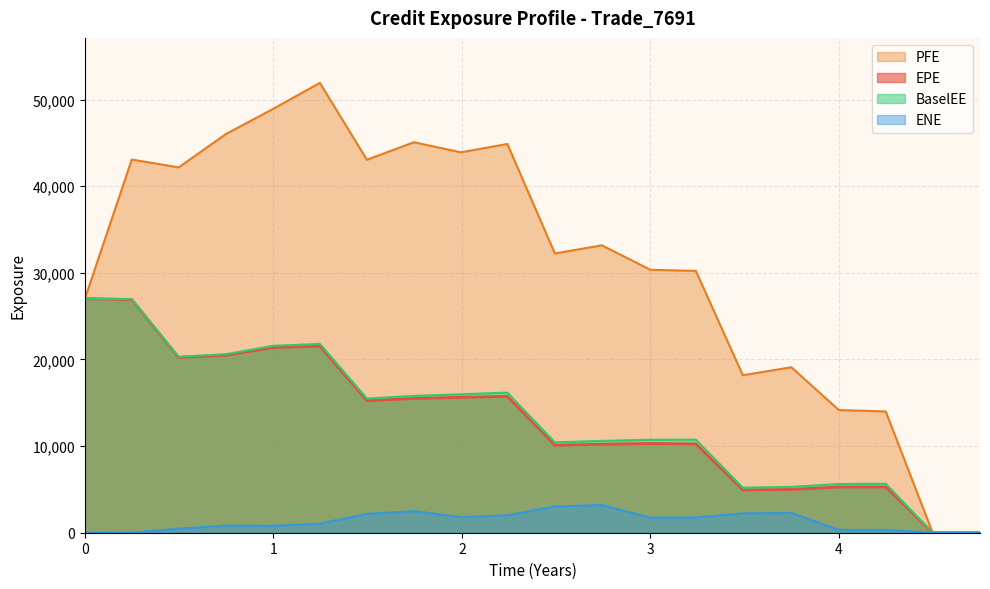

The BaselEE series shows 20612.6 at 0.748641. True or false?

True